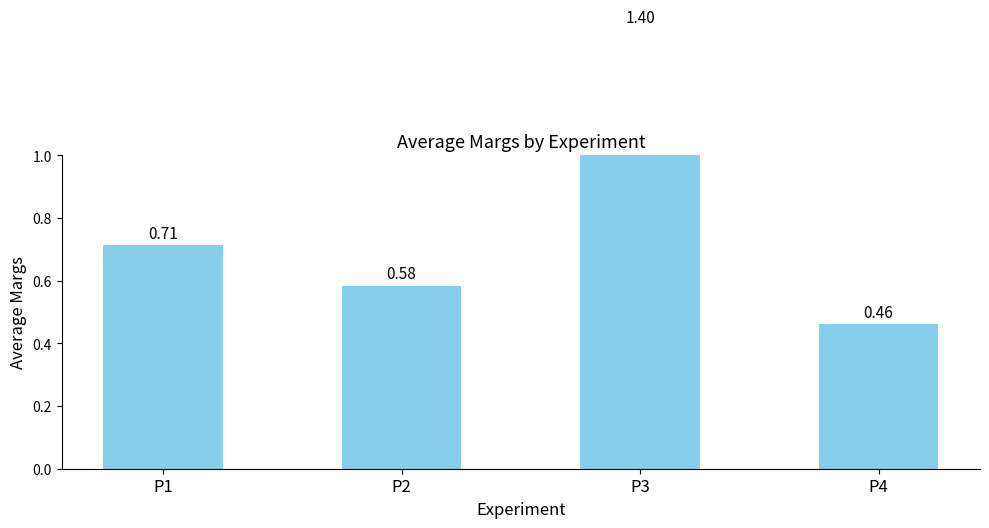

Reading left to right, extract all data points from this chart.

P1=0.7	P2=0.6	P3=1.4	P4=0.5